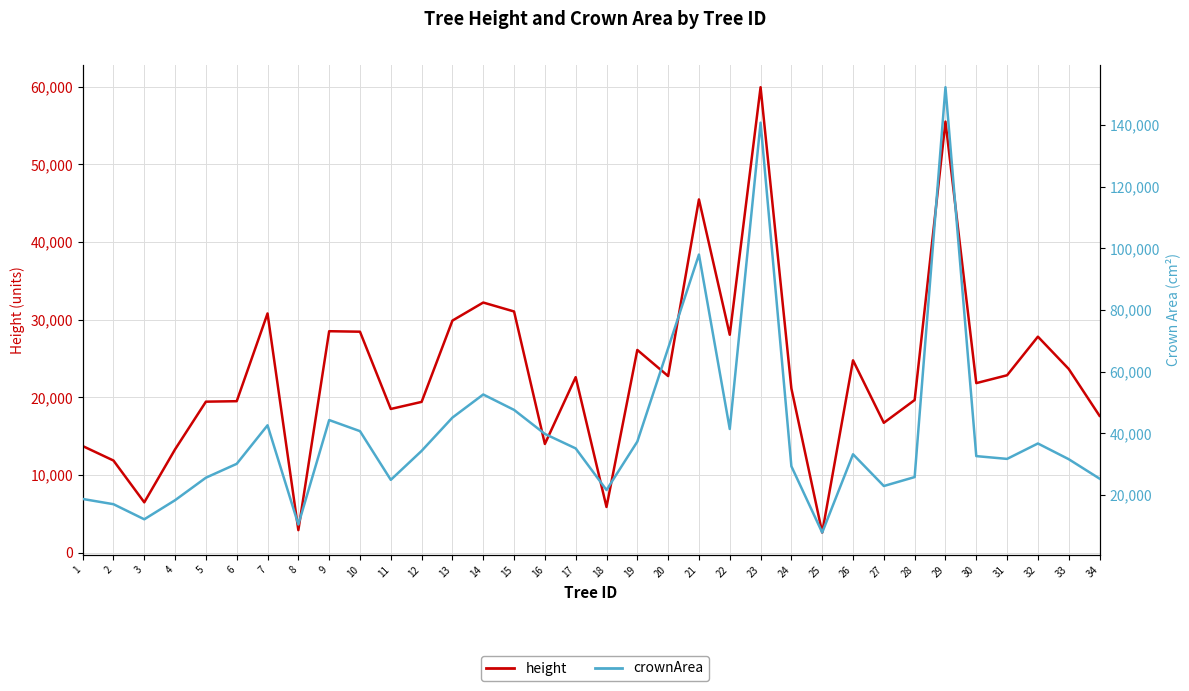

Reading left to right, extract all data points from this chart.

height: 1=13748.6	2=11882.5	3=6501.2	4=13327.9	5=19459.2	6=19518.8	7=30812.7	8=2921.2	9=28526.7	10=28463.2	11=18519.1	12=19429.8	13=29892.7	14=32217.5	15=31065.3	16=14013.8	17=22613.5	18=5904.0	19=26116.0	20=22752.8	21=45488.0	22=28071.8	23=59930.0	24=21154.5	25=2613.6	26=24780.6	27=16737.7	28=19669.0	29=55503.8	30=21845.2	31=22858.0	32=27824.8	33=23669.0	34=17638.2
crownArea: 1=18700.0	2=17000.0	3=12100.0	4=18300.0	5=25600.0	6=30100.0	7=42600.0	8=10400.0	9=44300.0	10=40700.0	11=24900.0	12=34300.0	13=45100.0	14=52600.0	15=47600.0	16=39800.0	17=35100.0	18=21600.0	19=37300.0	20=67600.0	21=98000.0	22=41400.0	23=140800.0	24=29300.0	25=7800.0	26=33200.0	27=22900.0	28=25800.0	29=152300.0	30=32600.0	31=31700.0	32=36700.0	33=31600.0	34=25300.0